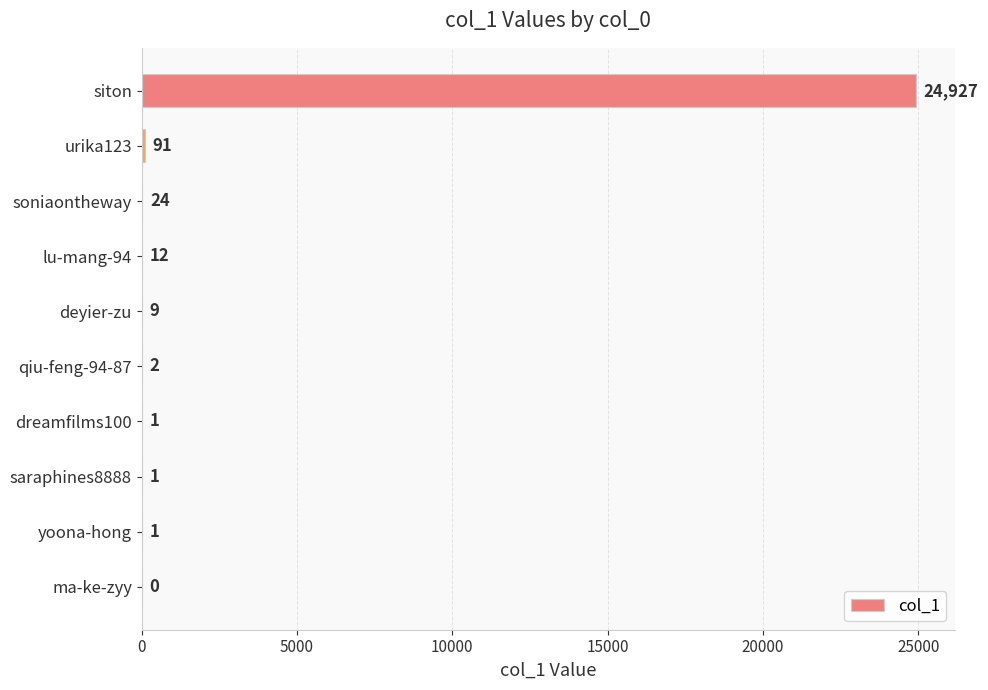

Reading bottom to top, list all the values displayed in this chart.

ma-ke-zyy=0	yoona-hong=1	saraphines8888=1	dreamfilms100=1	qiu-feng-94-87=2	deyier-zu=9	lu-mang-94=12	soniaontheway=24	urika123=91	siton=24927